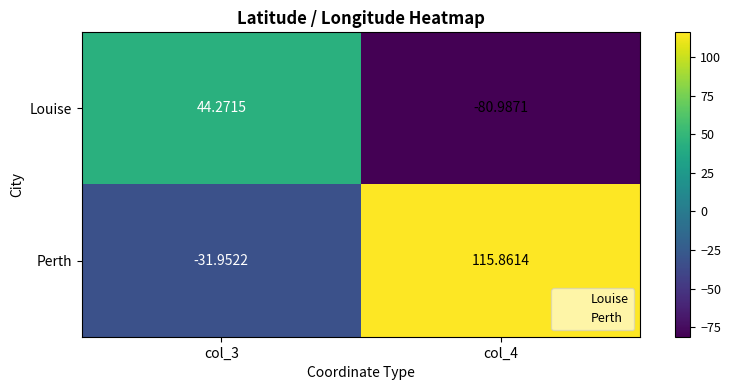

Is the value of Perth at col_4 greater than the value of Louise at col_4?

Yes